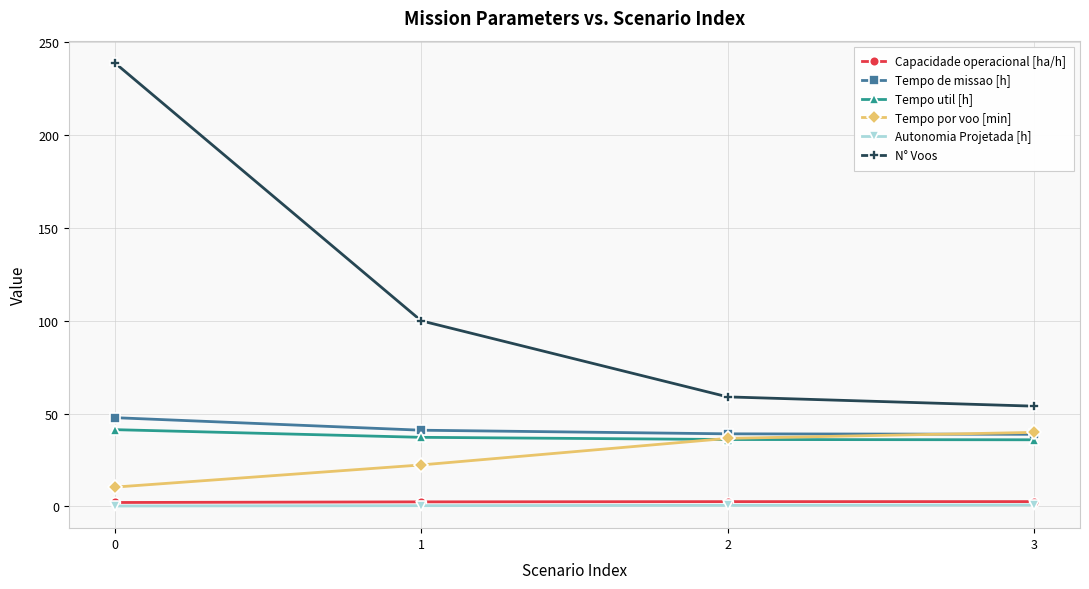

At which label is Tempo por voo [min] closest to 25?

1